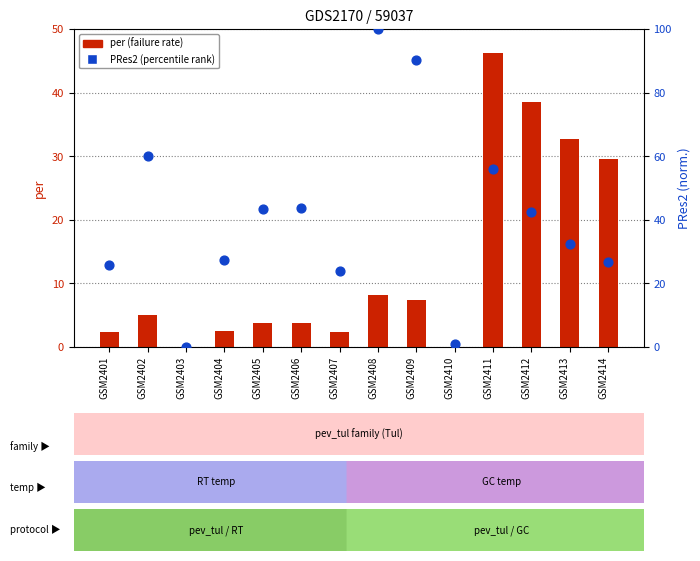

Is the value of per (failure rate) at GSM2407 greater than the value of PRes2 (percentile rank) at GSM2411?

No